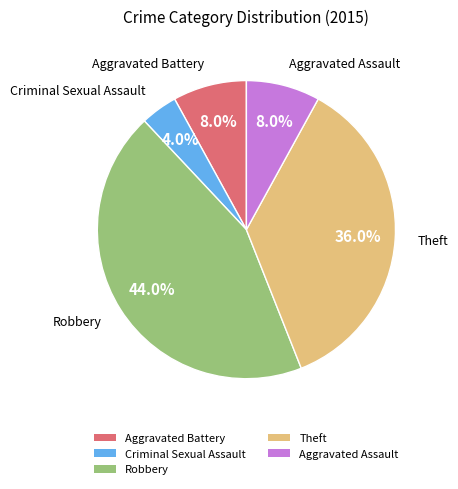

Which has a higher value, Criminal Sexual Assault or Robbery?

Robbery